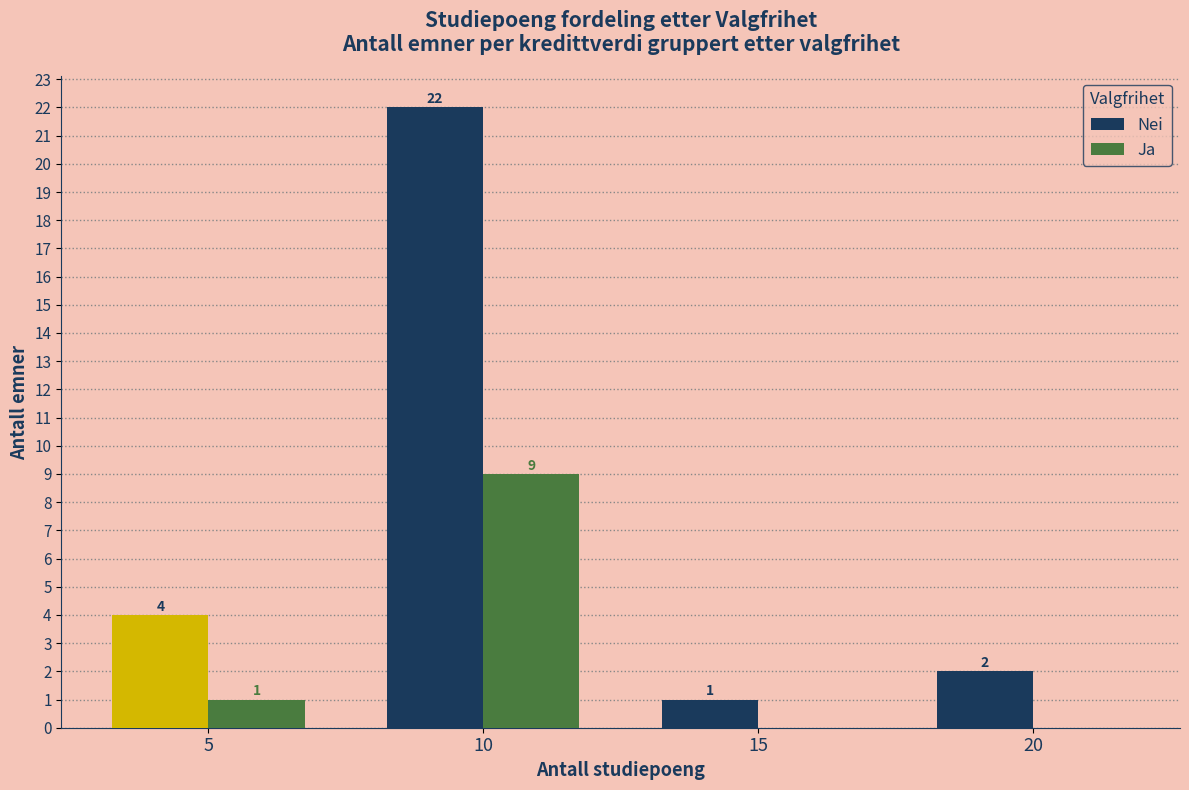

Rank the series at 10 from lowest to highest value.

Ja, Nei